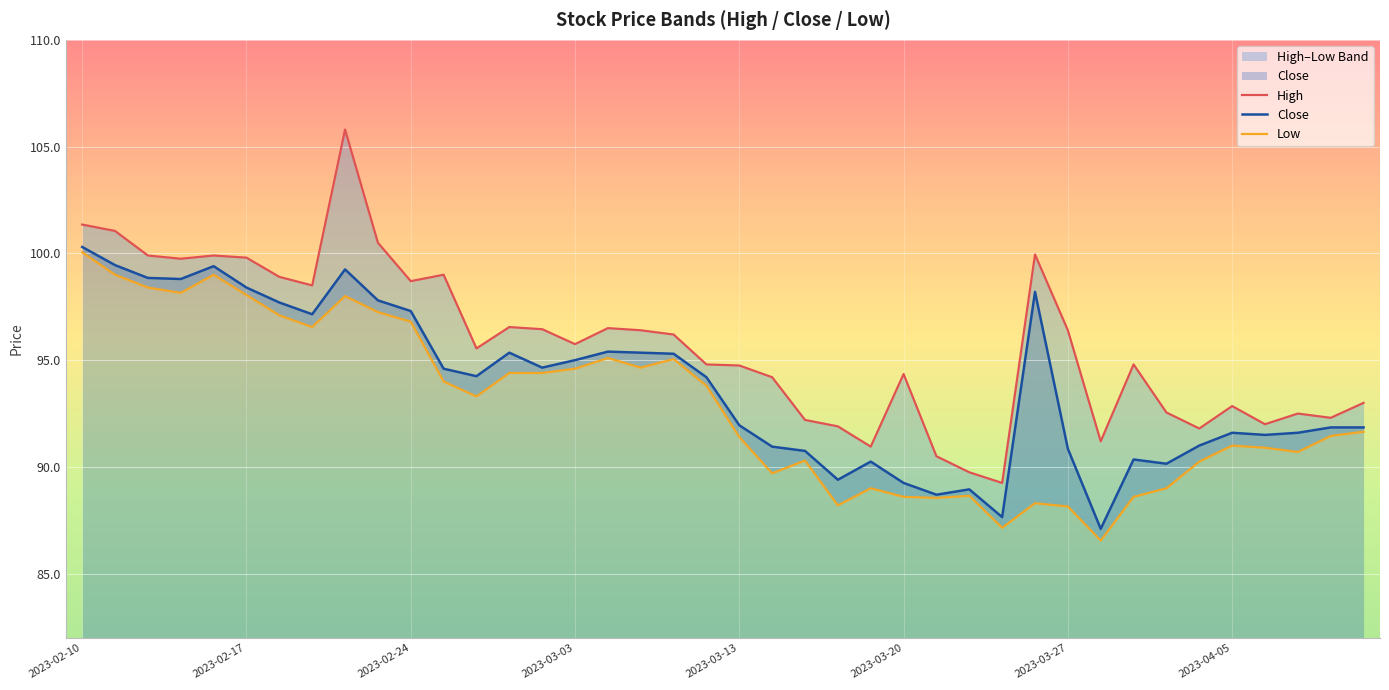

What is the average value of the Close series?

93.8